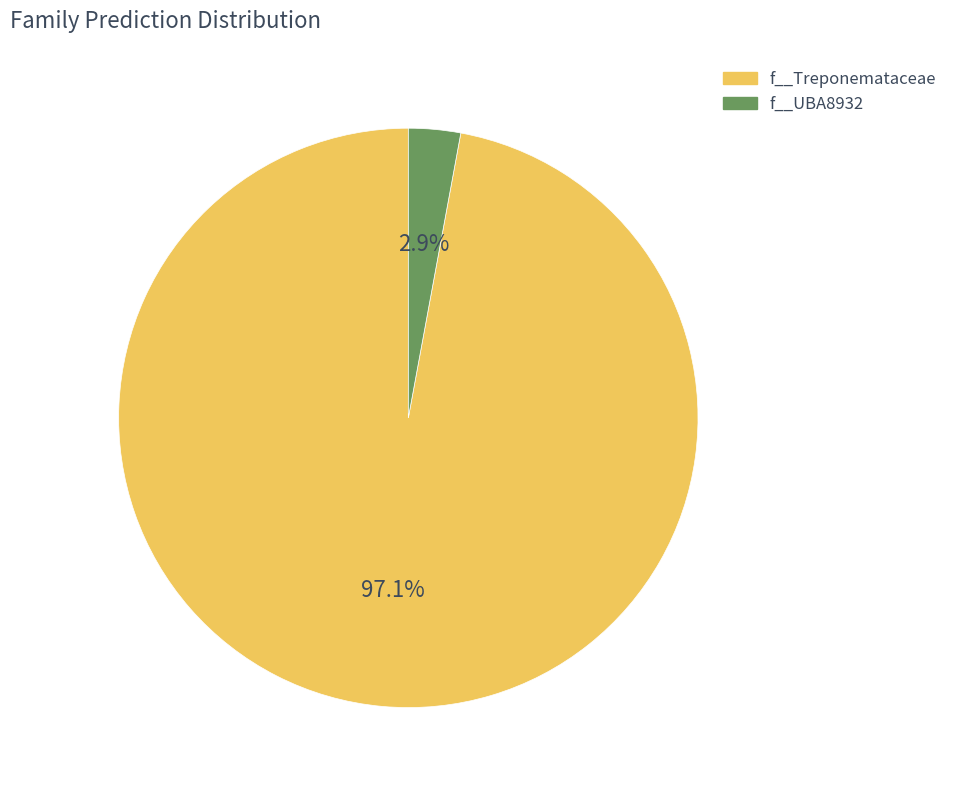

Does any single category account for the majority?

Yes